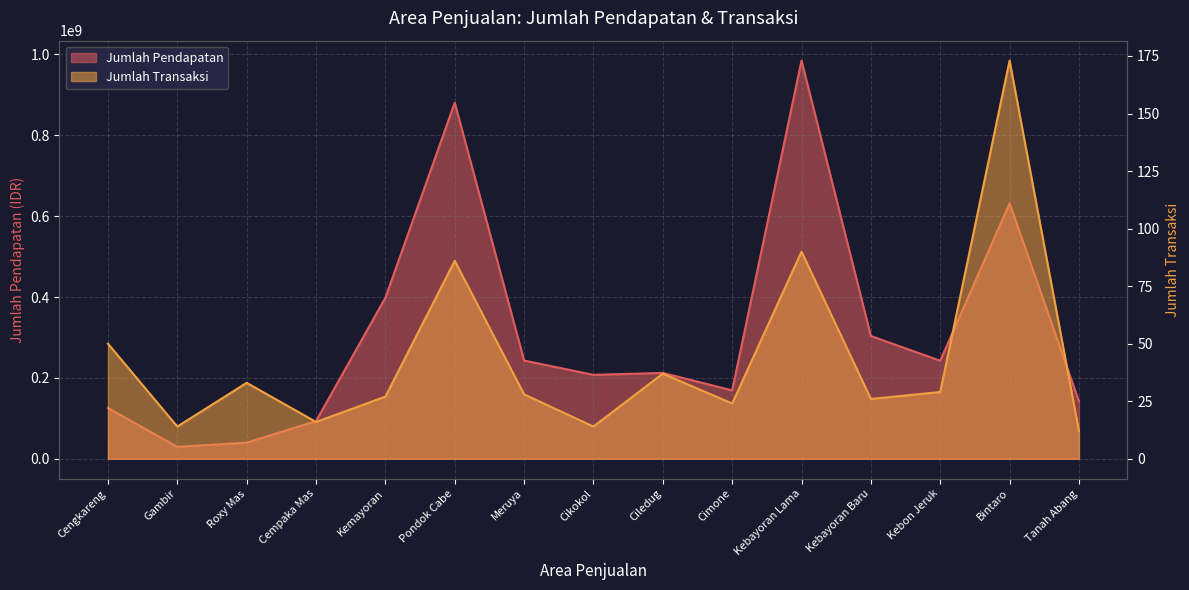

How many lines are shown in the chart?

2